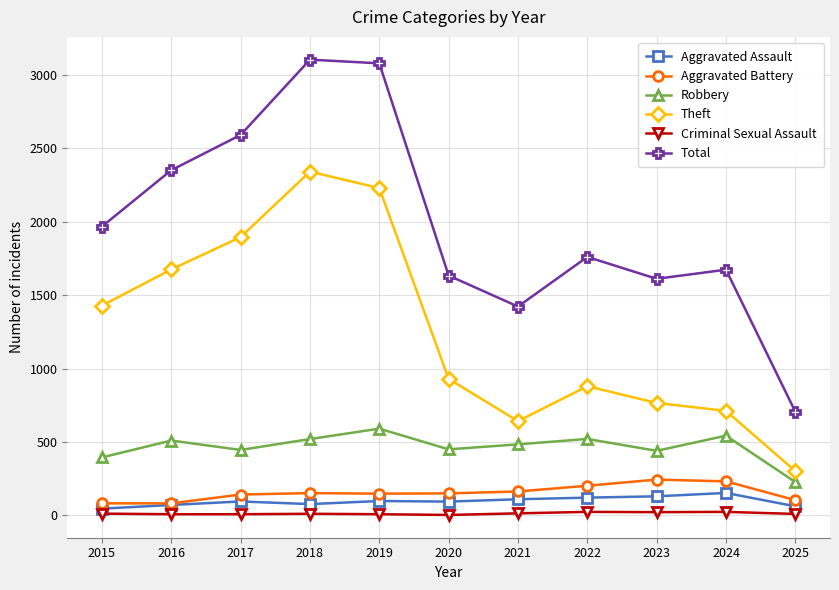

What are all the series names shown in the legend?

Aggravated Assault, Aggravated Battery, Robbery, Theft, Criminal Sexual Assault, Total